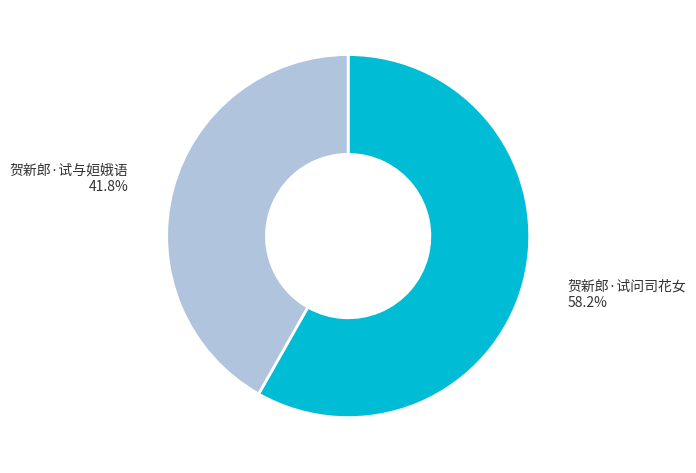

Which has a higher value, 贺新郎·试与姮娥语 or 贺新郎·试问司花女?

贺新郎·试问司花女